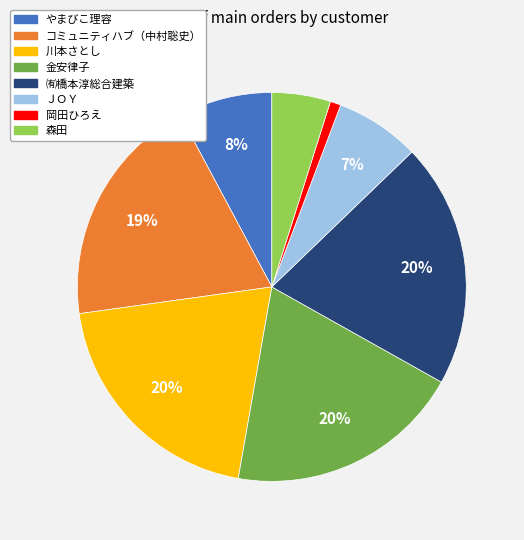

Which category has the smallest portion of the pie?

岡田ひろえ